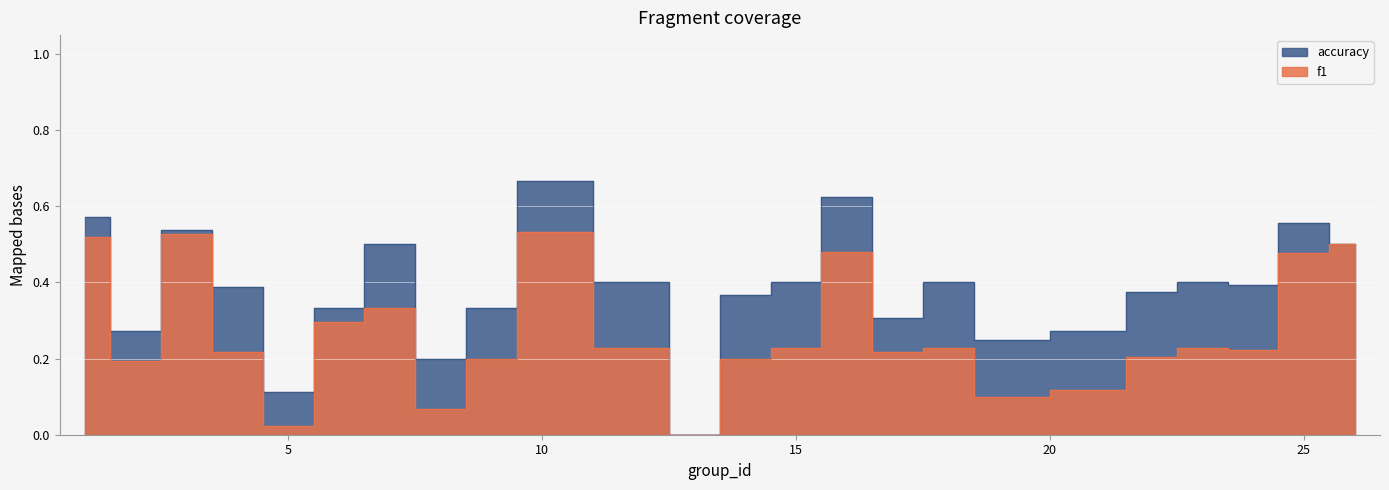

What is the difference between the accuracy values at 8 and 16?

0.4